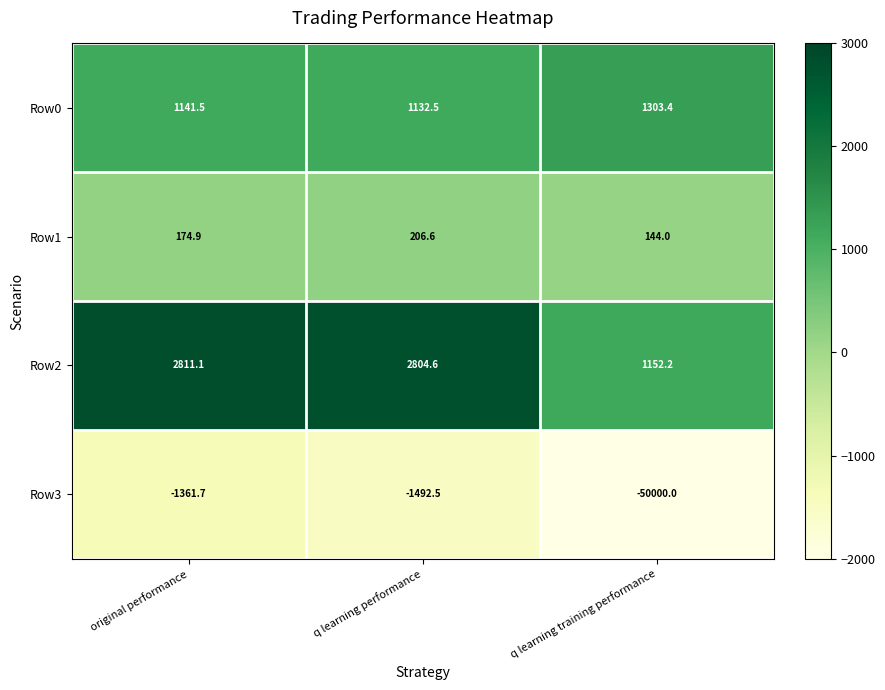

Reading right to left, extract all data points from this chart.

Row0: q learning training performance=1303.4	q learning performance=1132.5	original performance=1141.5
Row1: q learning training performance=144.0	q learning performance=206.6	original performance=174.9
Row2: q learning training performance=1152.2	q learning performance=2804.6	original performance=2811.1
Row3: q learning training performance=-50000.0	q learning performance=-1492.5	original performance=-1361.7